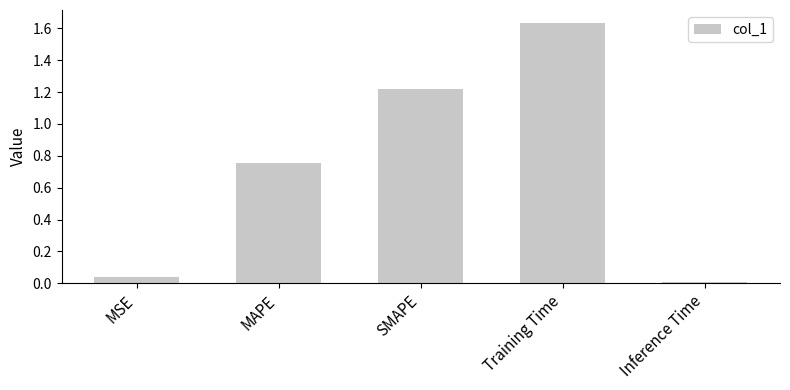

How many bars are there in total?

5